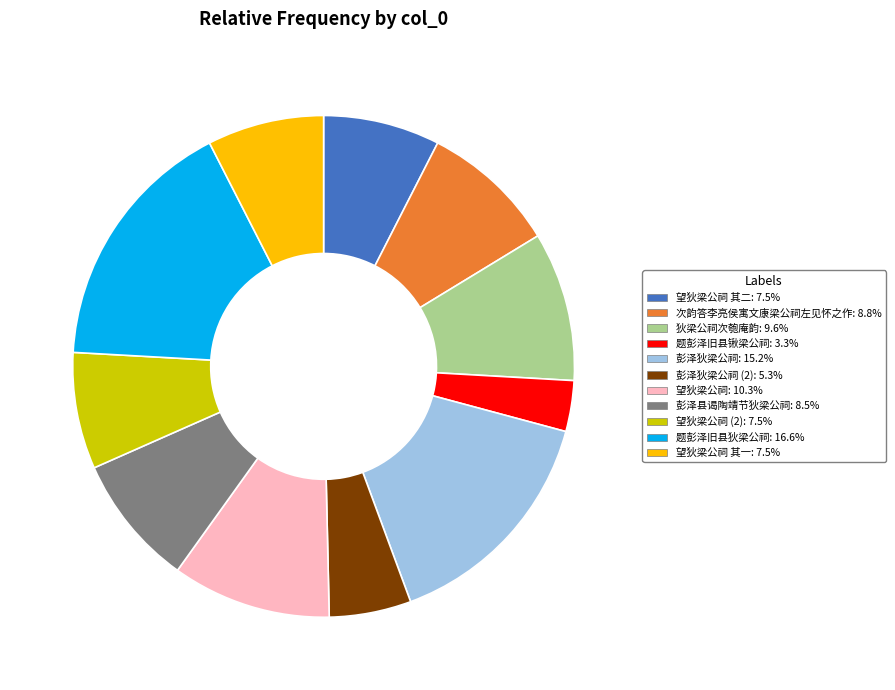

How many slices are in this pie chart?

11